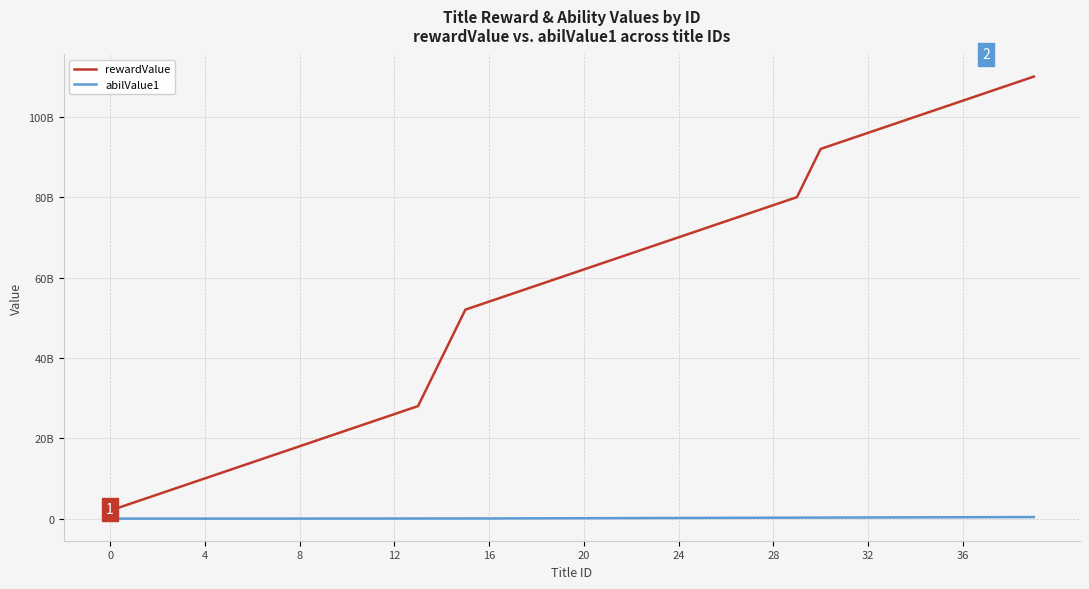

What is the difference between the second highest and second lowest values in the abilValue1 series?

374985000